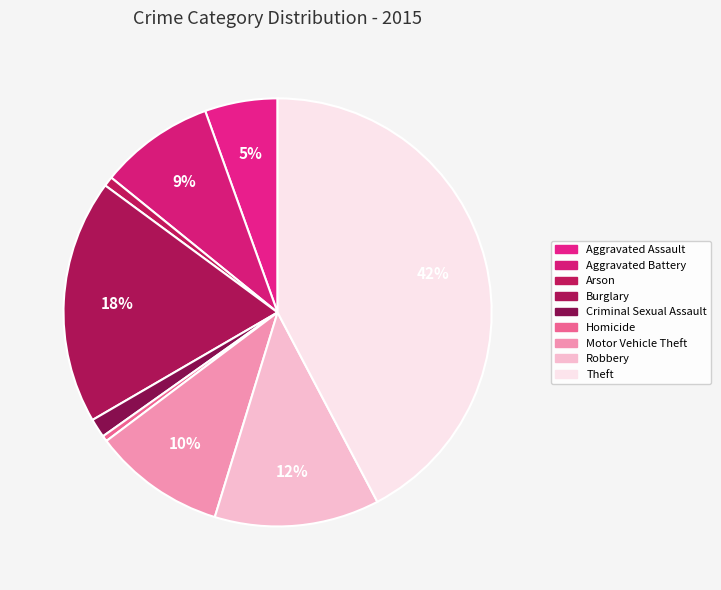

Between Arson and Homicide, which is larger?

Arson